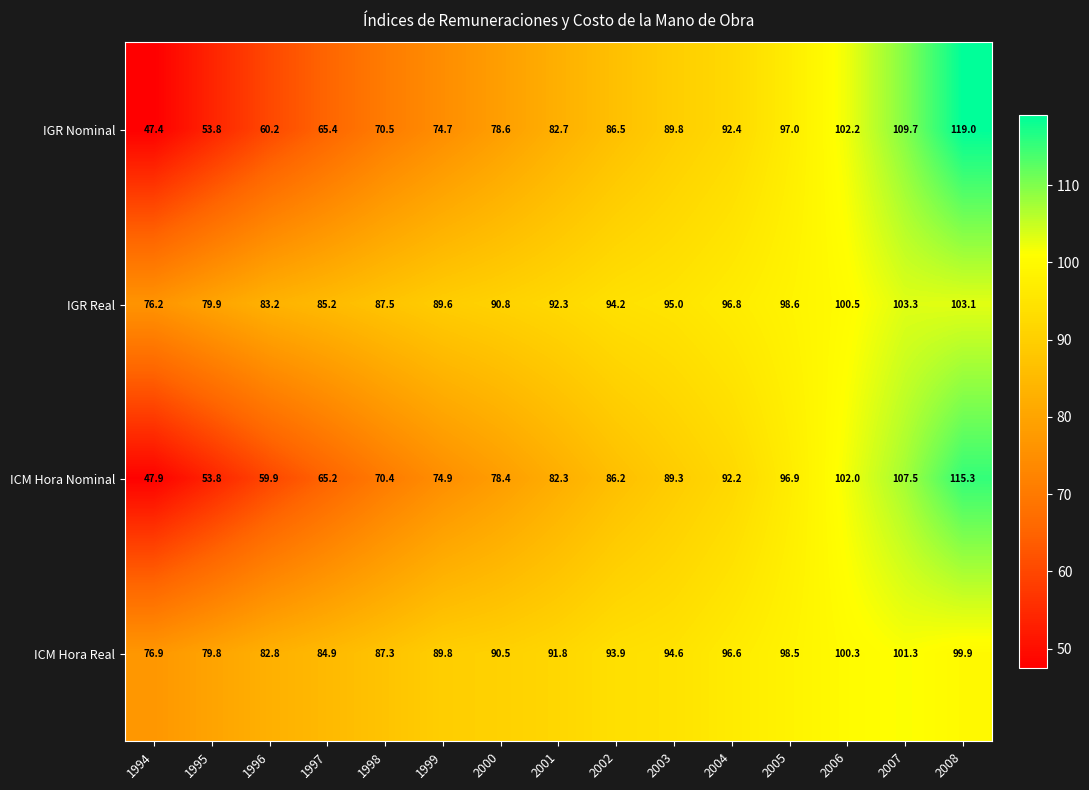

The value of ICM Hora Nominal at 2001 is 28.7. True or false?

False